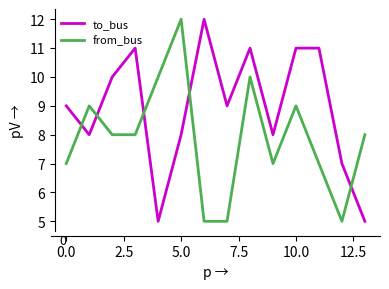

True or false: to_bus has more than 0 points higher than both neighbors.

True